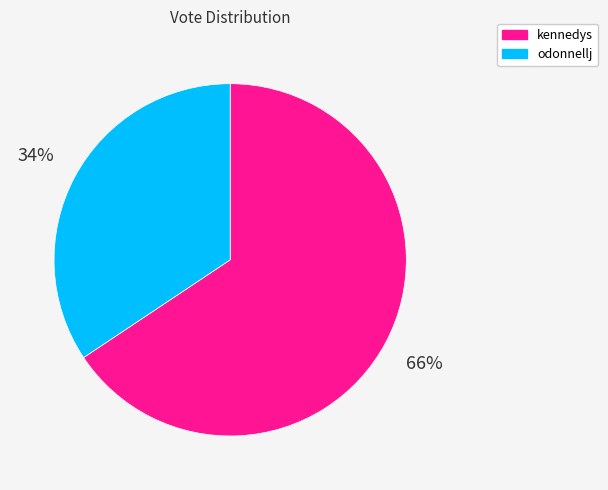

Is the sum of kennedys and odonnellj greater than half?

Yes